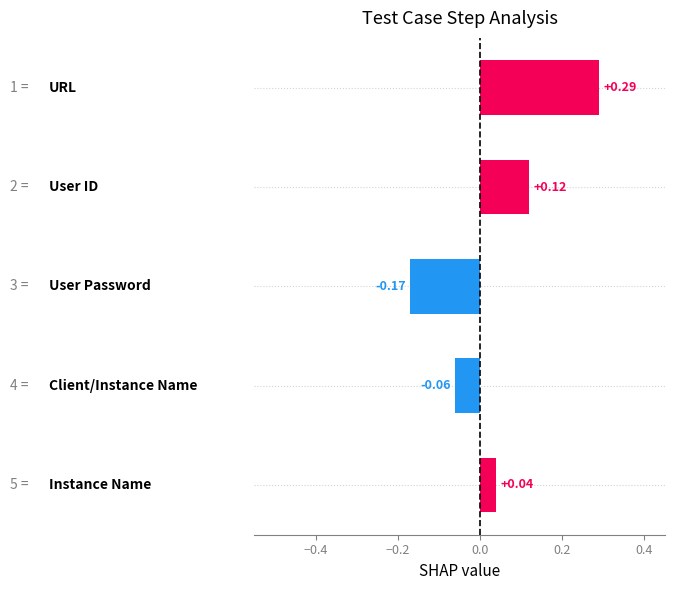

What is the difference between the maximum and minimum values?

0.5